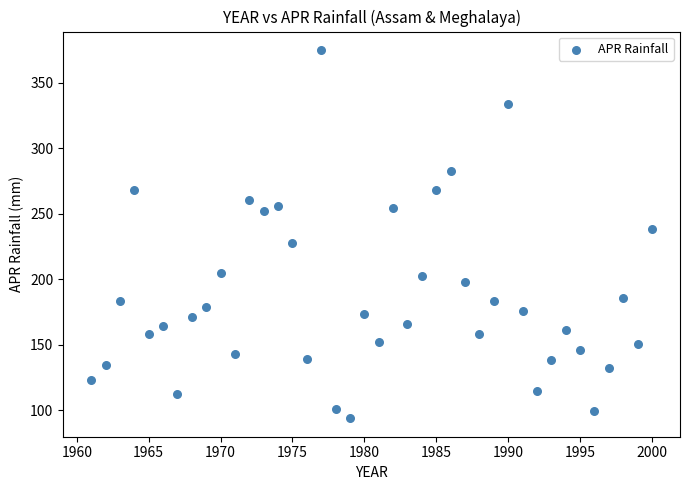

What is the range of X values (max minus min)?

39.0